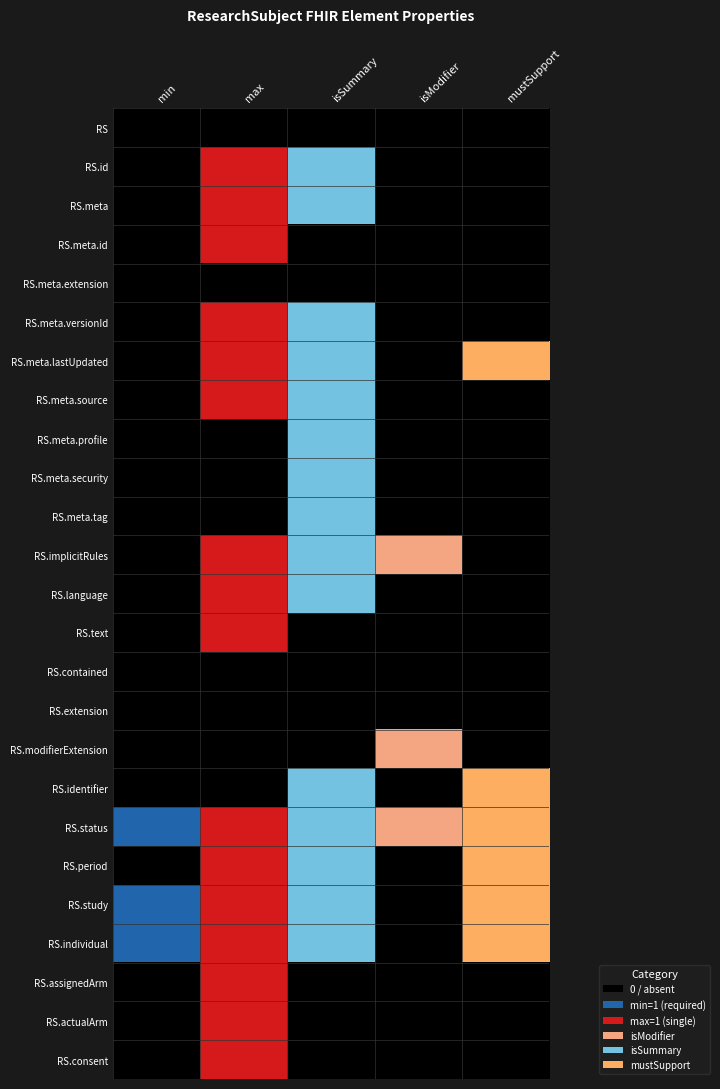

Reading left to right, what are all the values shown in this chart?

RS: min=0	max=0	isSummary=0	isModifier=0	mustSupport=0
RS.id: min=0	max=2	isSummary=4	isModifier=0	mustSupport=0
RS.meta: min=0	max=2	isSummary=4	isModifier=0	mustSupport=0
RS.meta.id: min=0	max=2	isSummary=0	isModifier=0	mustSupport=0
RS.meta.extension: min=0	max=0	isSummary=0	isModifier=0	mustSupport=0
RS.meta.versionId: min=0	max=2	isSummary=4	isModifier=0	mustSupport=0
RS.meta.lastUpdated: min=0	max=2	isSummary=4	isModifier=0	mustSupport=5
RS.meta.source: min=0	max=2	isSummary=4	isModifier=0	mustSupport=0
RS.meta.profile: min=0	max=0	isSummary=4	isModifier=0	mustSupport=0
RS.meta.security: min=0	max=0	isSummary=4	isModifier=0	mustSupport=0
RS.meta.tag: min=0	max=0	isSummary=4	isModifier=0	mustSupport=0
RS.implicitRules: min=0	max=2	isSummary=4	isModifier=3	mustSupport=0
RS.language: min=0	max=2	isSummary=4	isModifier=0	mustSupport=0
RS.text: min=0	max=2	isSummary=0	isModifier=0	mustSupport=0
RS.contained: min=0	max=0	isSummary=0	isModifier=0	mustSupport=0
RS.extension: min=0	max=0	isSummary=0	isModifier=0	mustSupport=0
RS.modifierExtension: min=0	max=0	isSummary=0	isModifier=3	mustSupport=0
RS.identifier: min=0	max=0	isSummary=4	isModifier=0	mustSupport=5
RS.status: min=1	max=2	isSummary=4	isModifier=3	mustSupport=5
RS.period: min=0	max=2	isSummary=4	isModifier=0	mustSupport=5
RS.study: min=1	max=2	isSummary=4	isModifier=0	mustSupport=5
RS.individual: min=1	max=2	isSummary=4	isModifier=0	mustSupport=5
RS.assignedArm: min=0	max=2	isSummary=0	isModifier=0	mustSupport=0
RS.actualArm: min=0	max=2	isSummary=0	isModifier=0	mustSupport=0
RS.consent: min=0	max=2	isSummary=0	isModifier=0	mustSupport=0